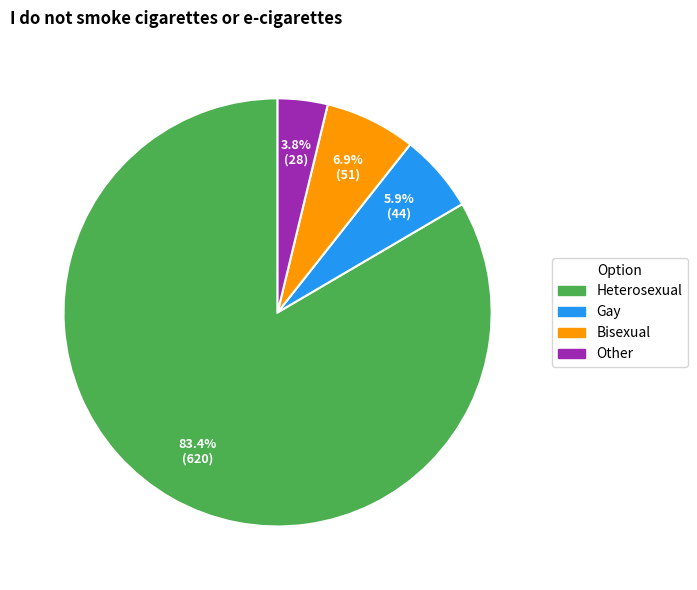

Rank the categories by value from highest to lowest.

Heterosexual, Bisexual, Gay, Other